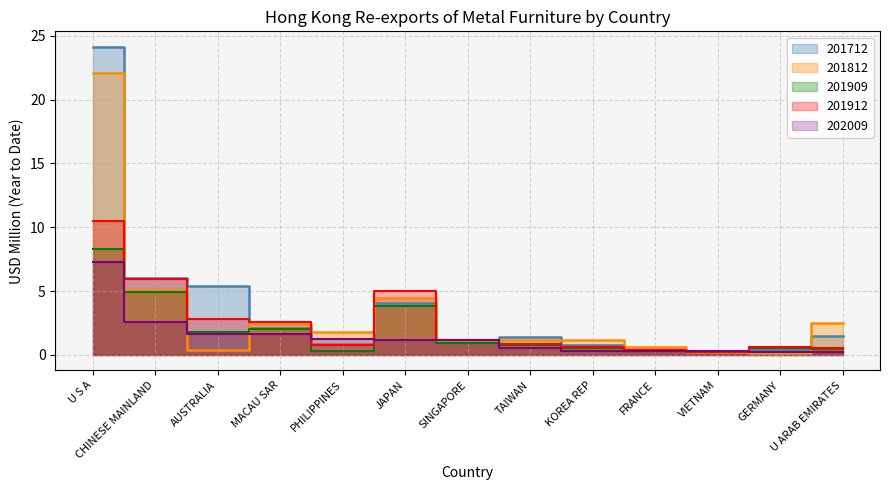

How many intersections are there between 201909 and 201812?

4